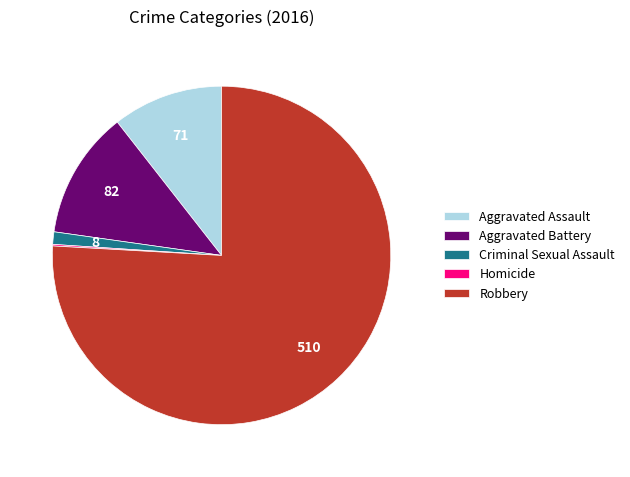

Combined, do Robbery and Aggravated Battery account for over 50%?

Yes